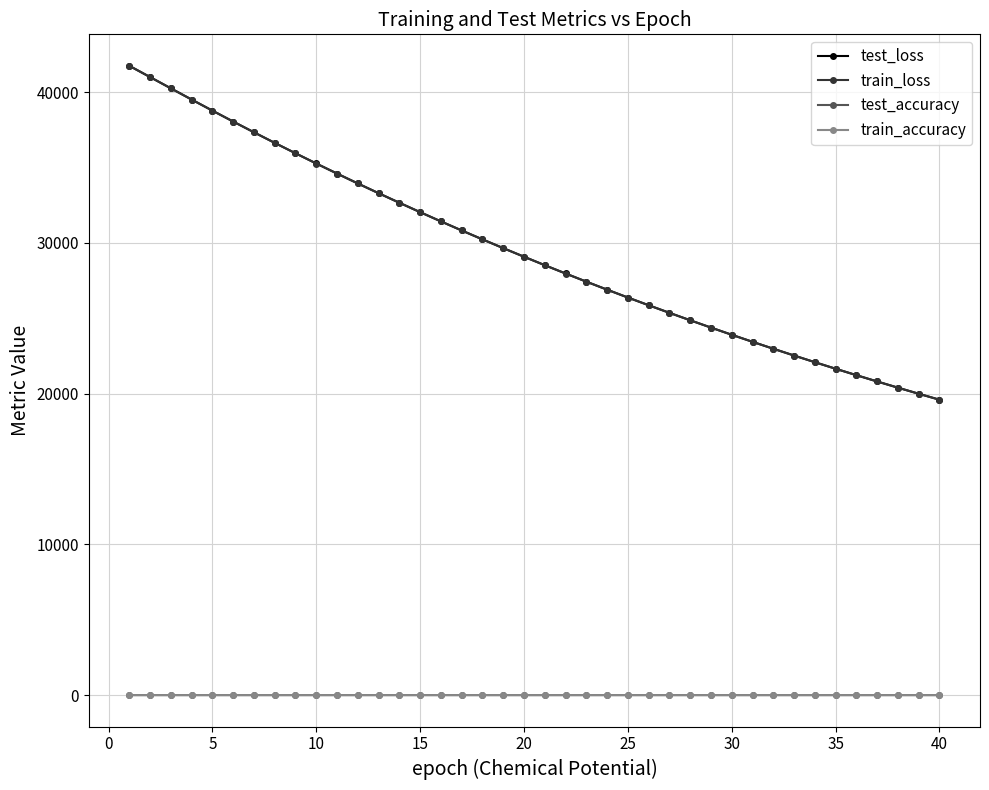

Which series has the widest spread of values?

test_loss